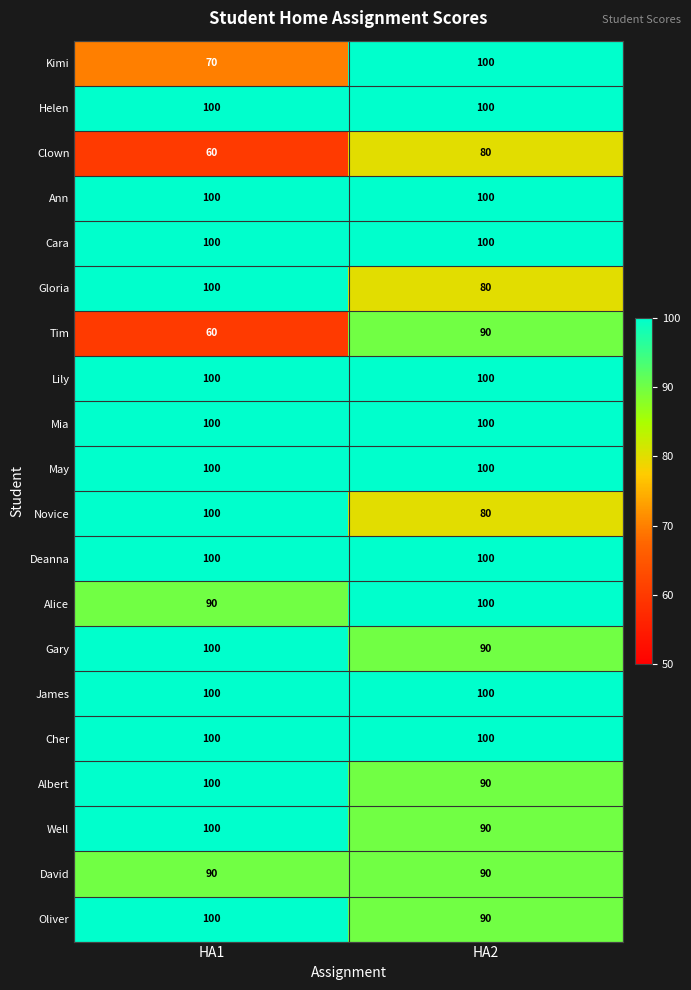

At how many categories does at least one series exceed 74?

2